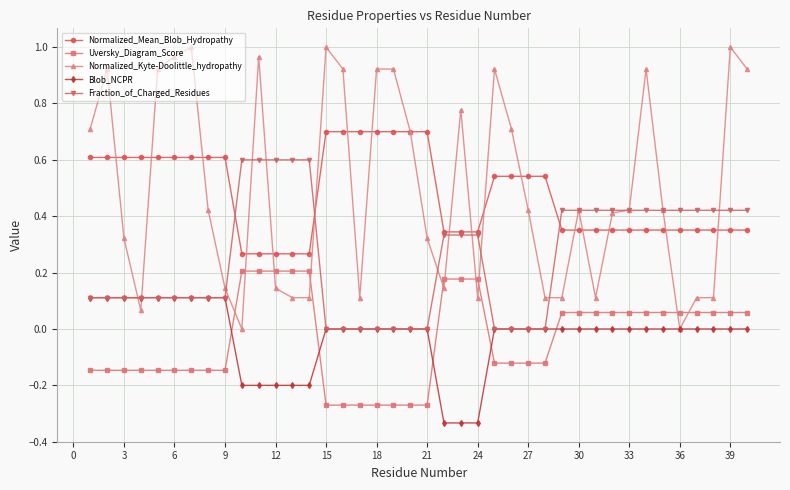

Which series has the widest spread of values?

Normalized_Kyte-Doolittle_hydropathy